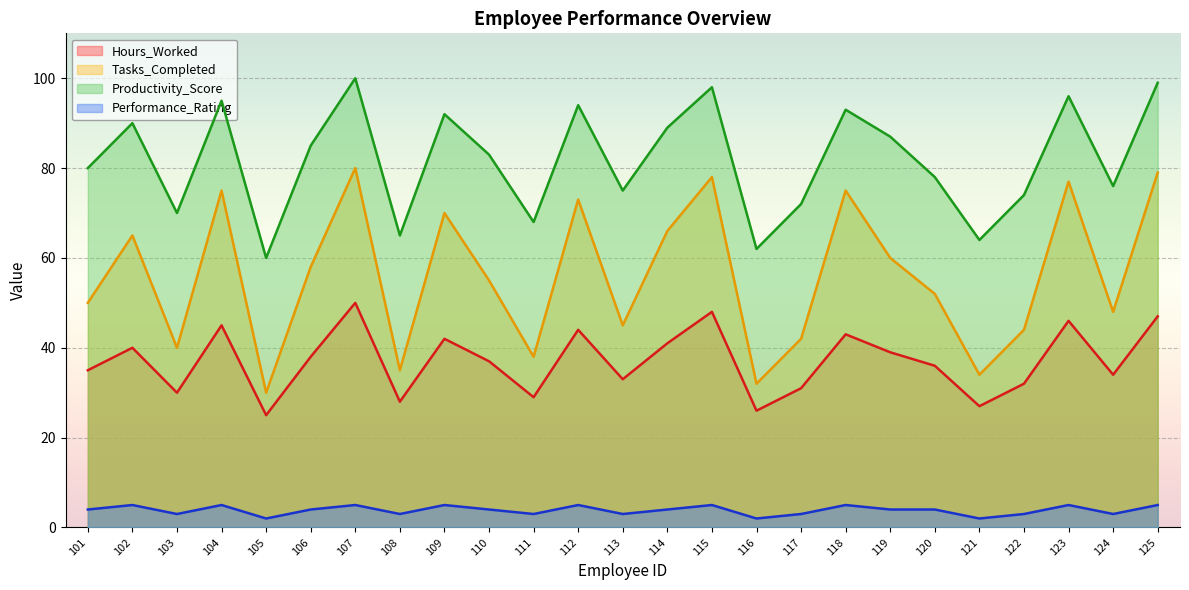

Is it true that Productivity_Score equals 121 at 124?

False